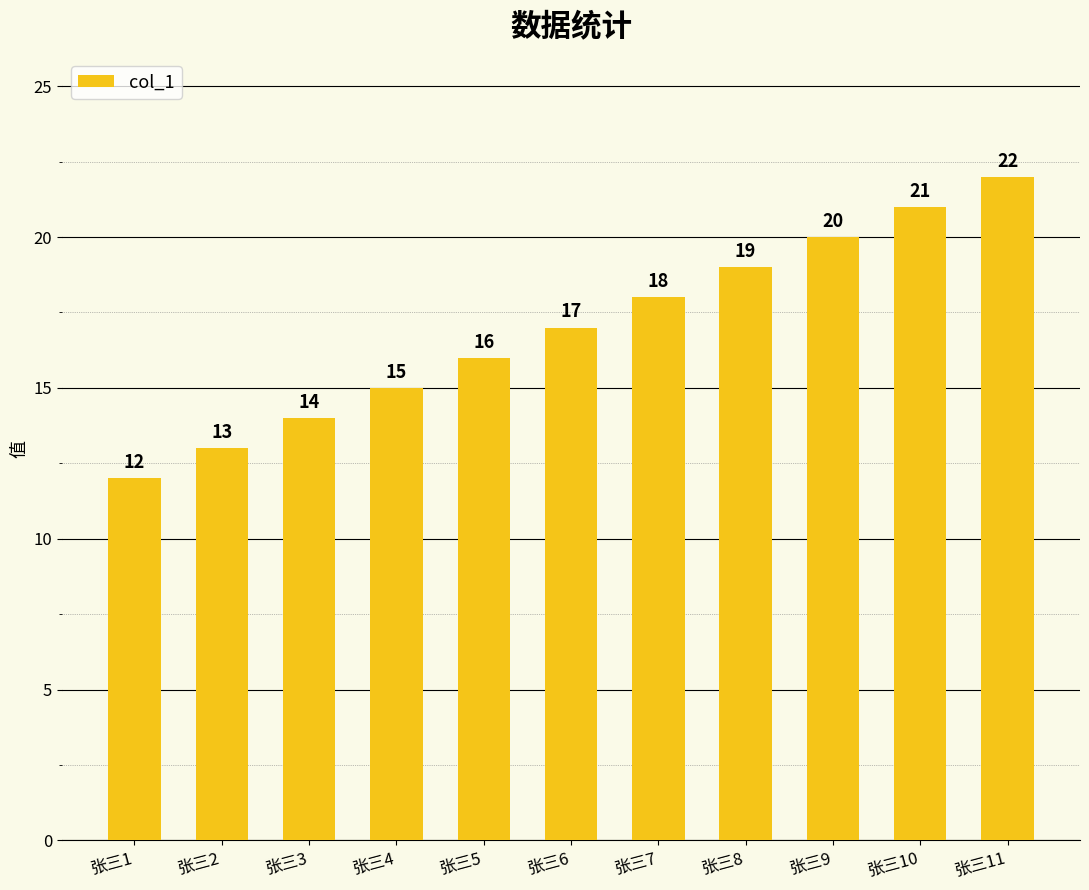

The chart shows a value of 15 at 张三4. True or false?

True